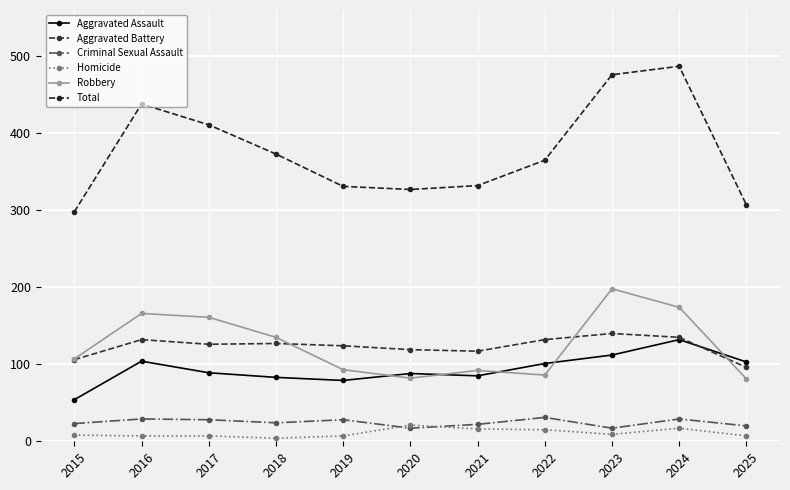

What is the approximate value of Homicide at 2017, to the nearest 5?

5